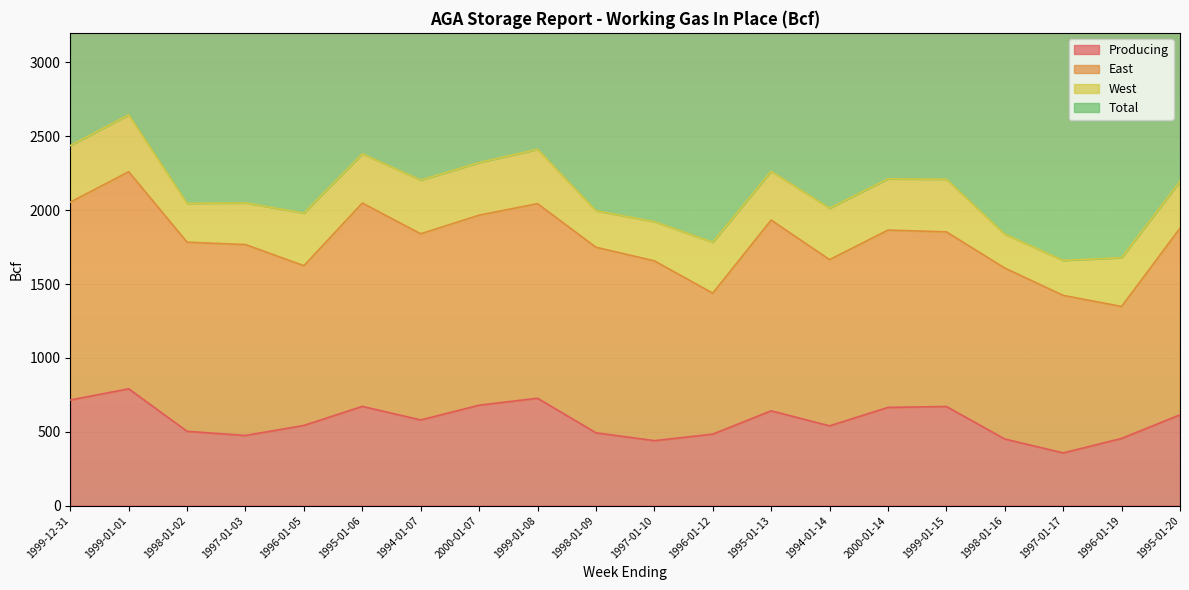

At which label is Producing closest to 574?

1994-01-07